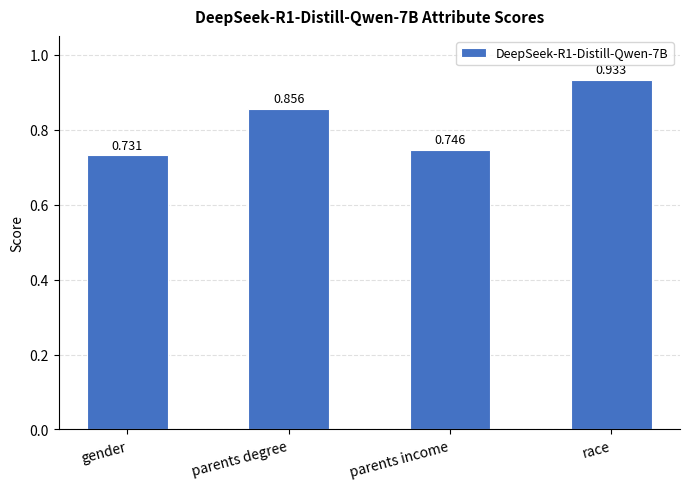

What is the label of the 3rd bar from the right?

parents degree